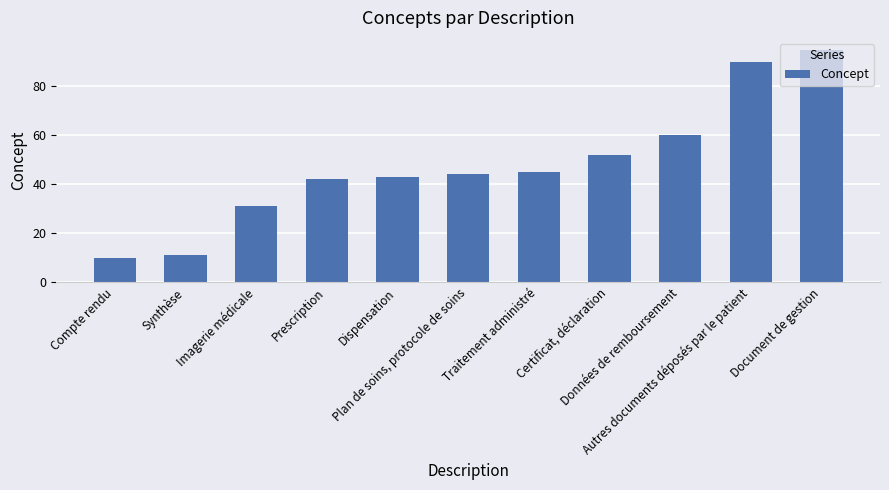

What is the change in value from Synthèse to Document de gestion?

+84